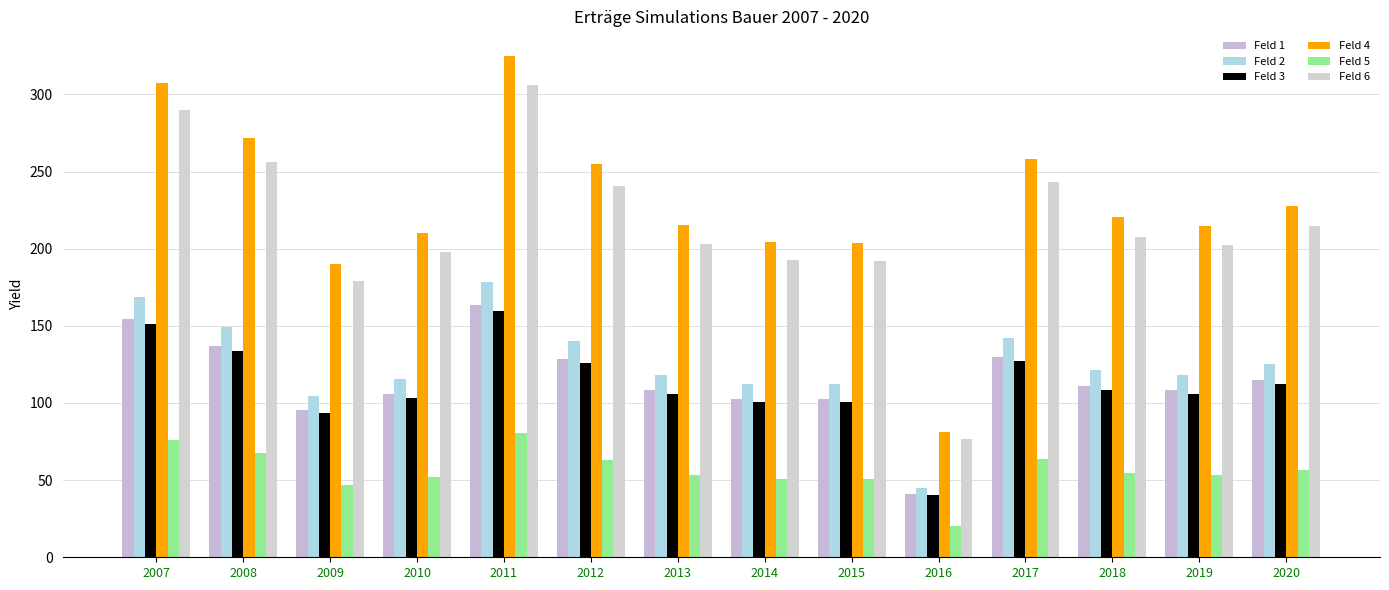

What is the difference between the maximum and second lowest values in the Feld 2 series?

74.1